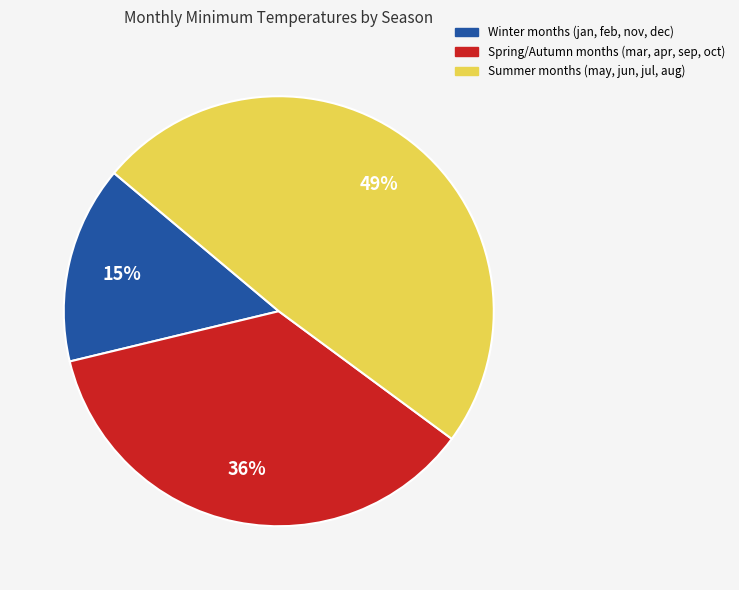

Is there any slice that represents more than half of the pie?

No